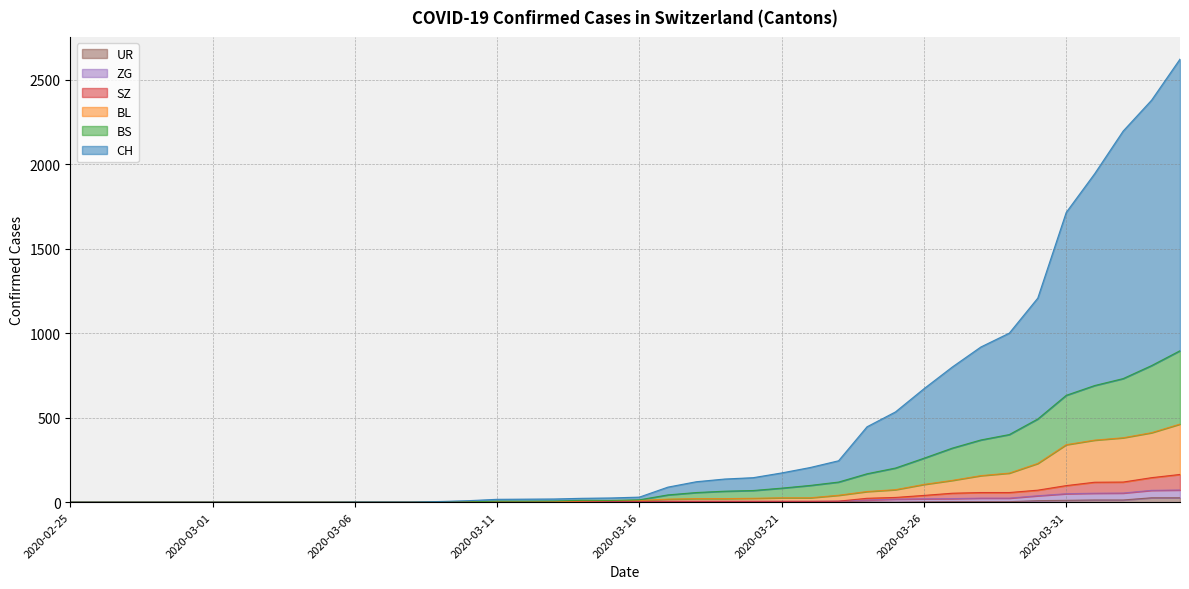

Does the chart have visible grid lines?

Yes